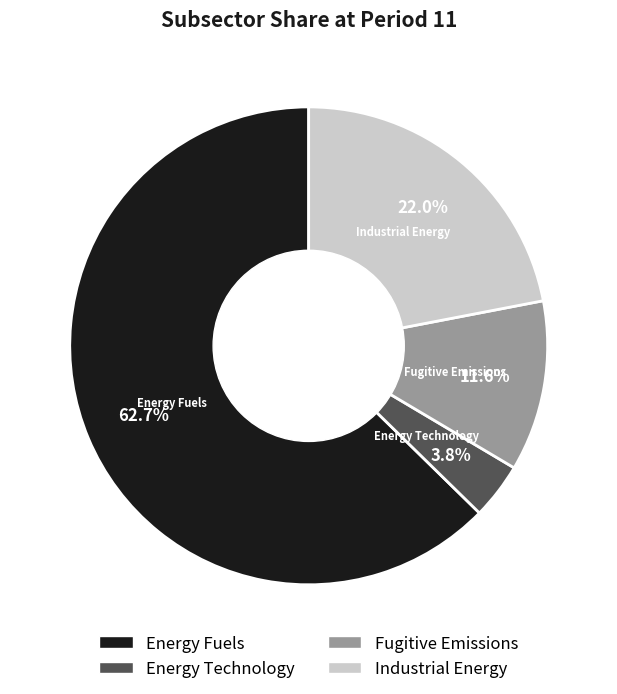

To the nearest percent, what percentage of the pie is Energy Fuels?

63%